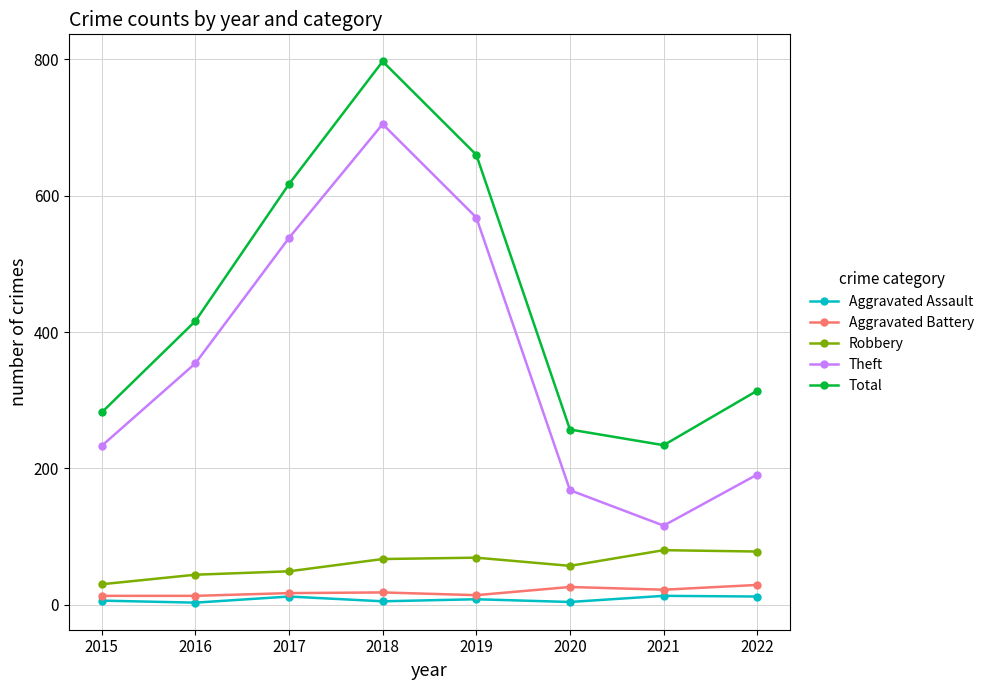

What is the minimum value for Aggravated Assault?

3